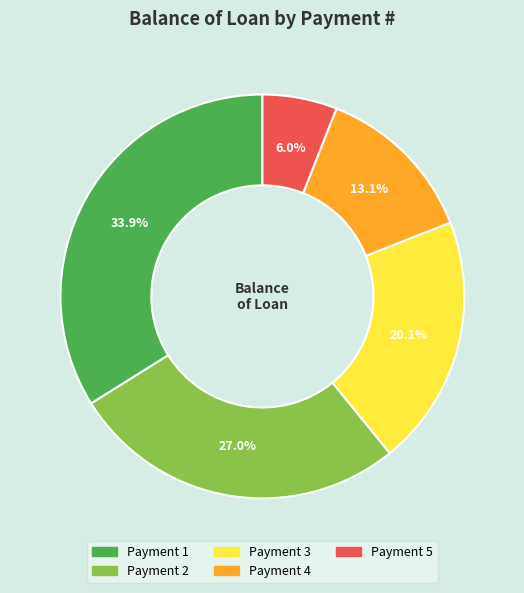

Is there a majority slice in this chart?

No